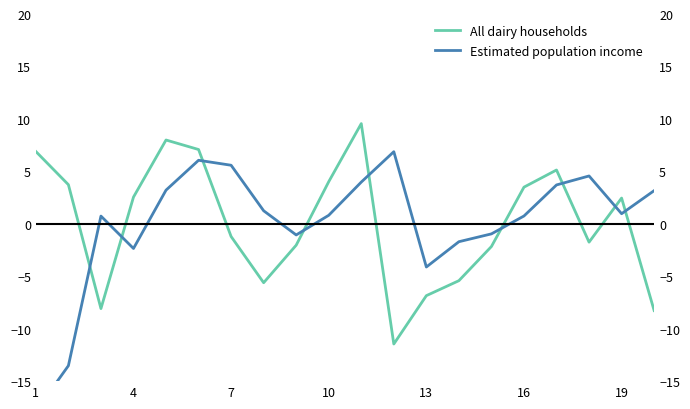

Does the chart display data point markers on the line(s)?

No